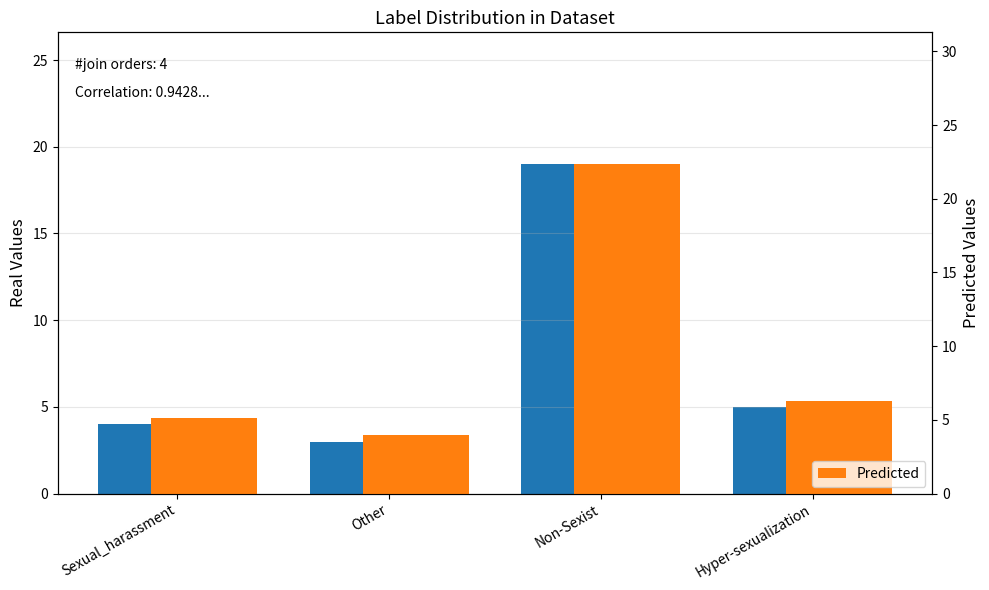

Rank the series at Non-Sexist from highest to lowest value.

Predicted, Count